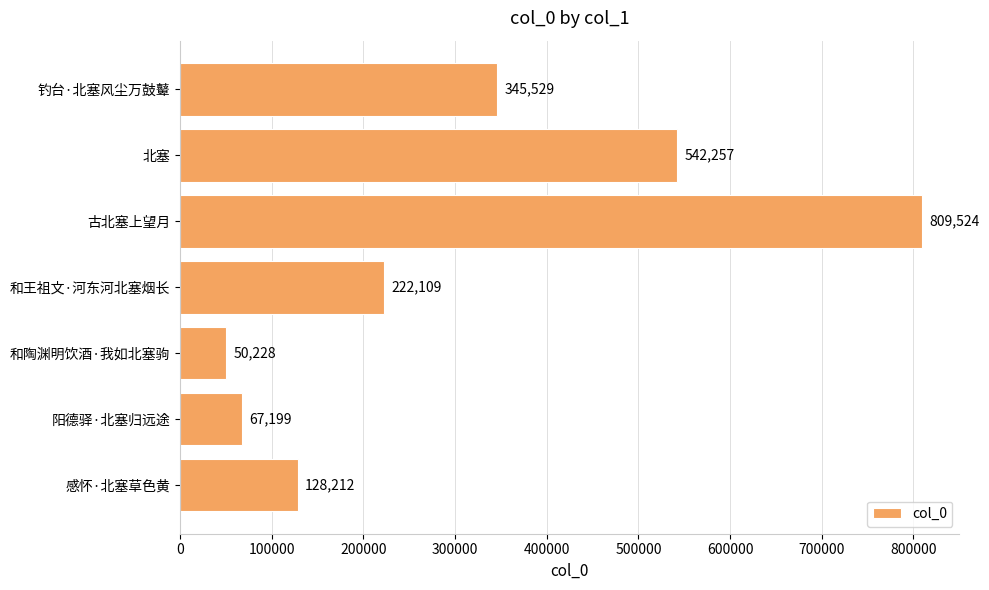

Reading bottom to top, transcribe all the data shown in this chart.

128212	67199	50228	222109	809524	542257	345529